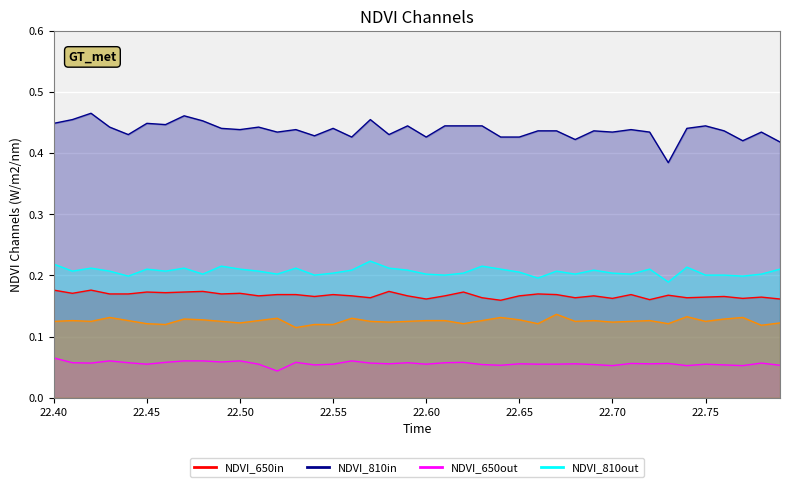

How many distinct data groups are displayed?

5